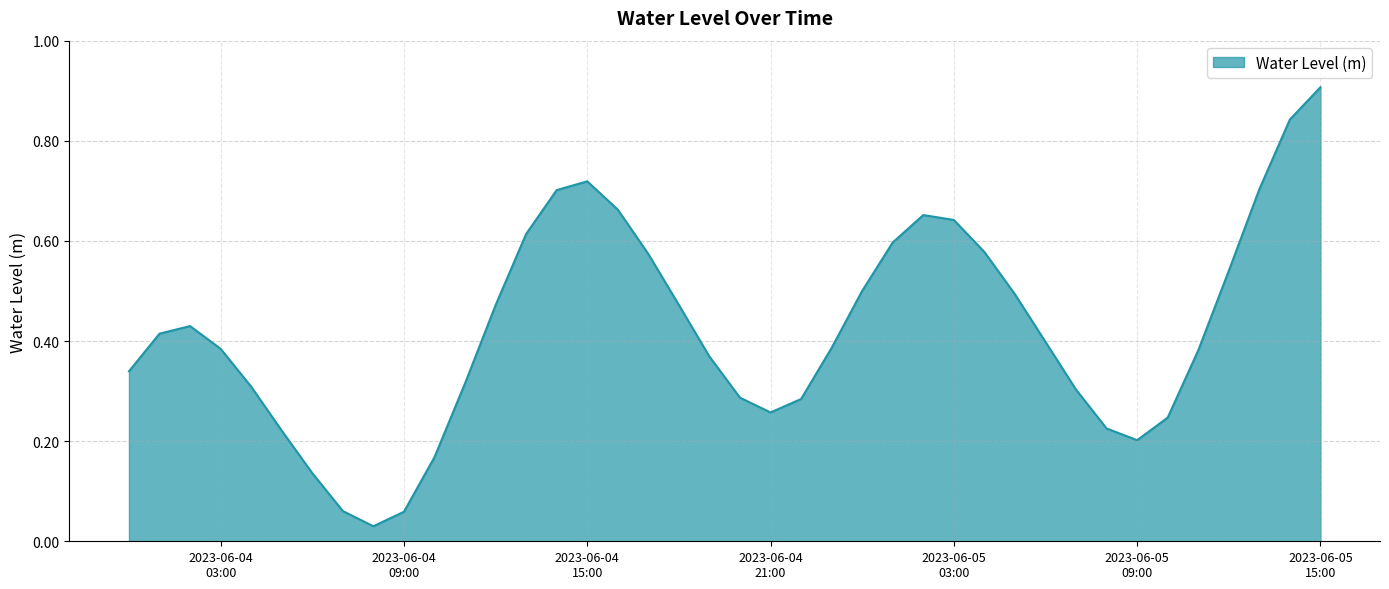

What is the maximum value shown in the chart?

0.9